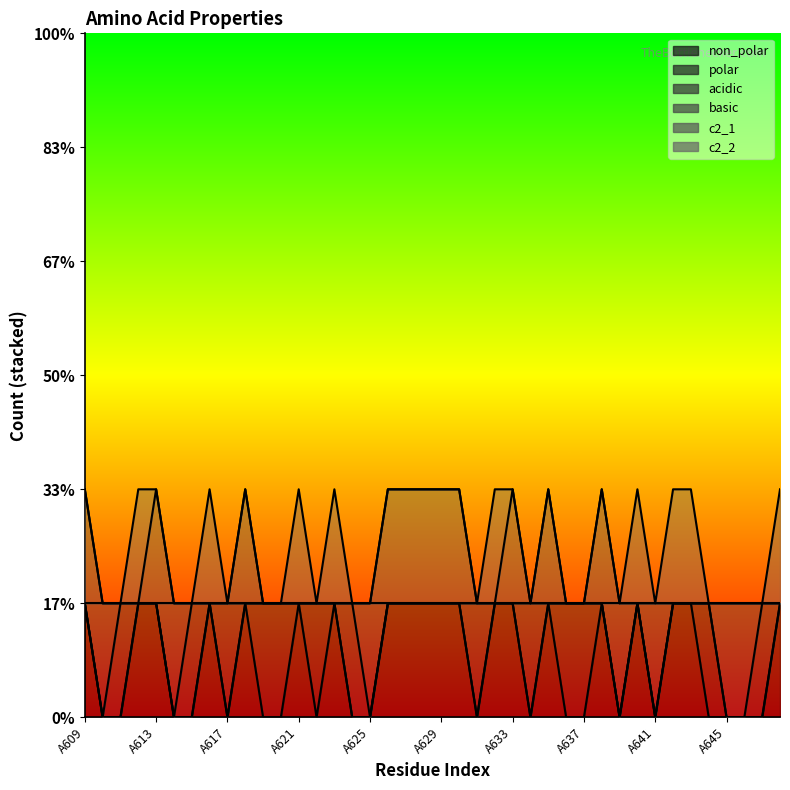

Where is basic nearest to the value 0?

A610